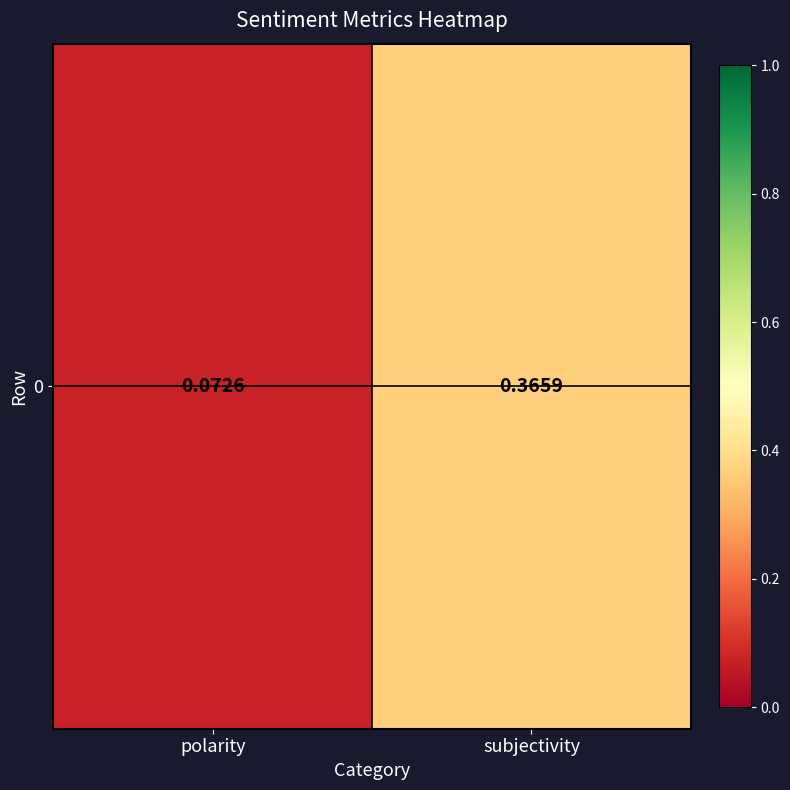

How many series are shown in this chart?

1